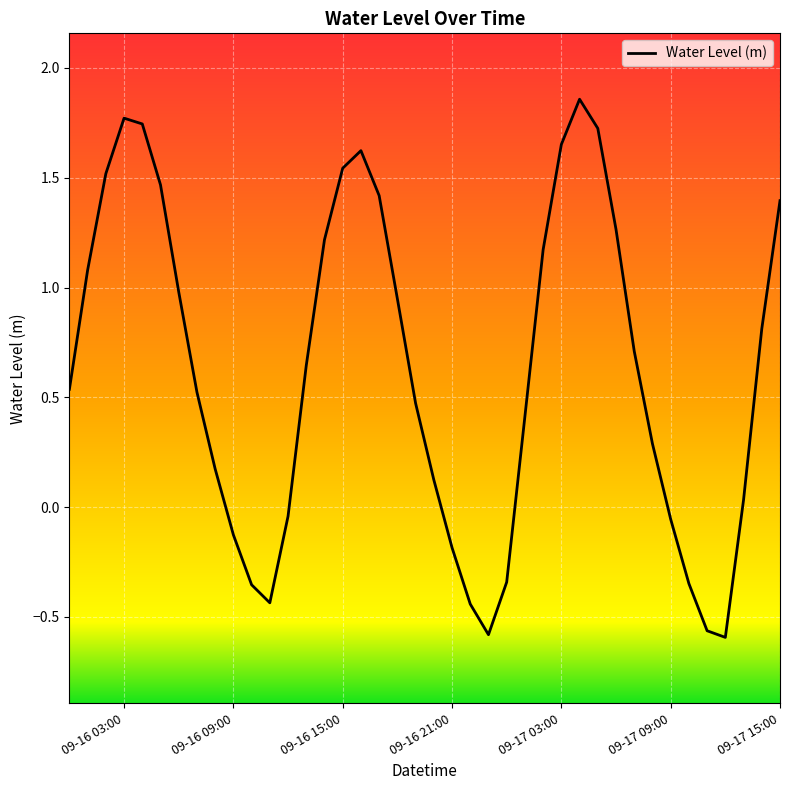

How many categories are shown in the chart?

40